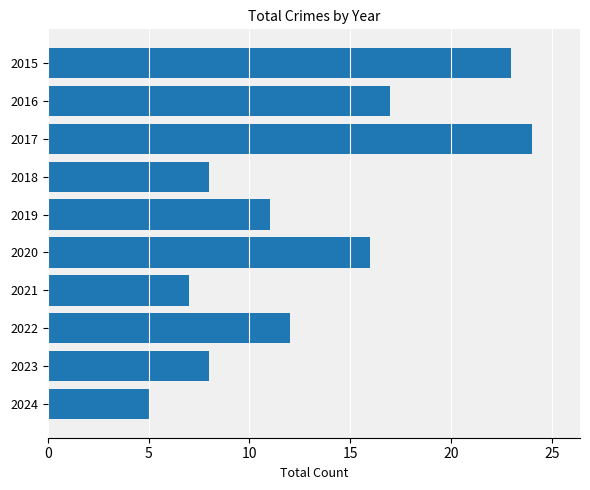

What is the value of the 6th bar from the top?

16